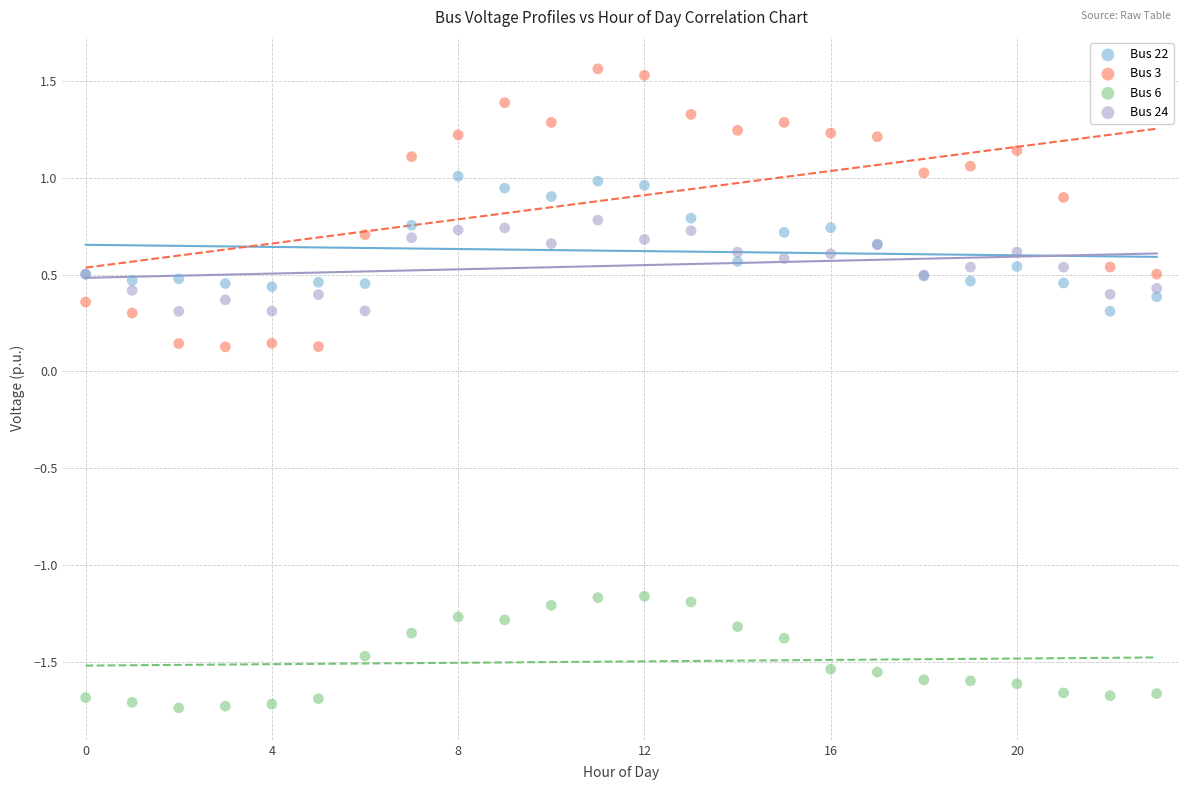

Which series reaches the minimum Y coordinate?

Bus 6